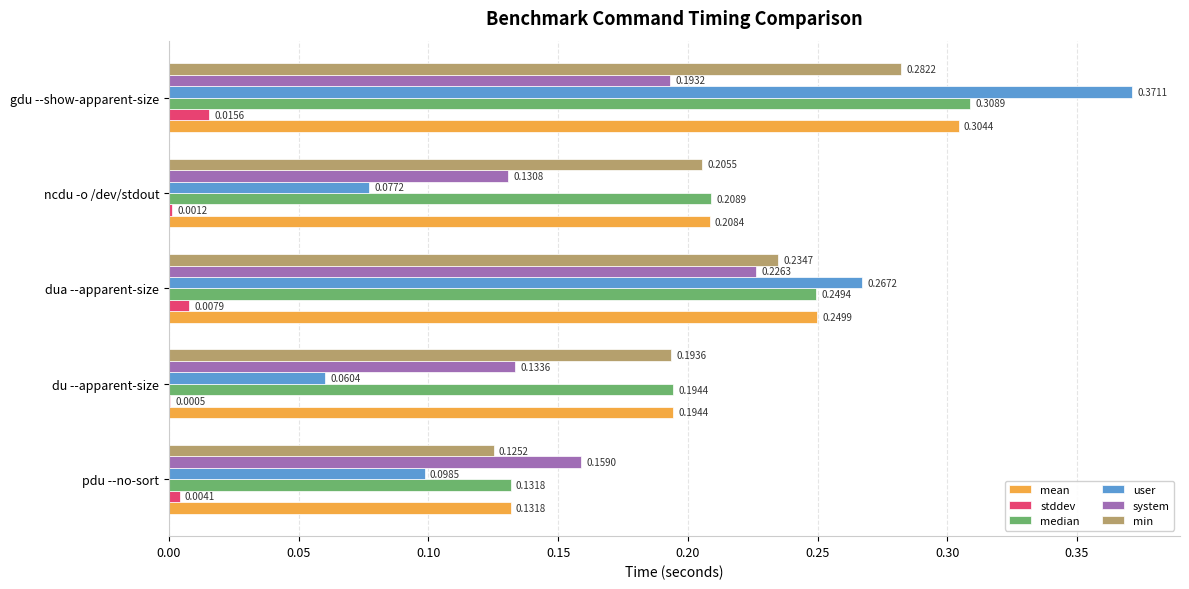

Which label corresponds to the largest value in the chart?

gdu --show-apparent-size